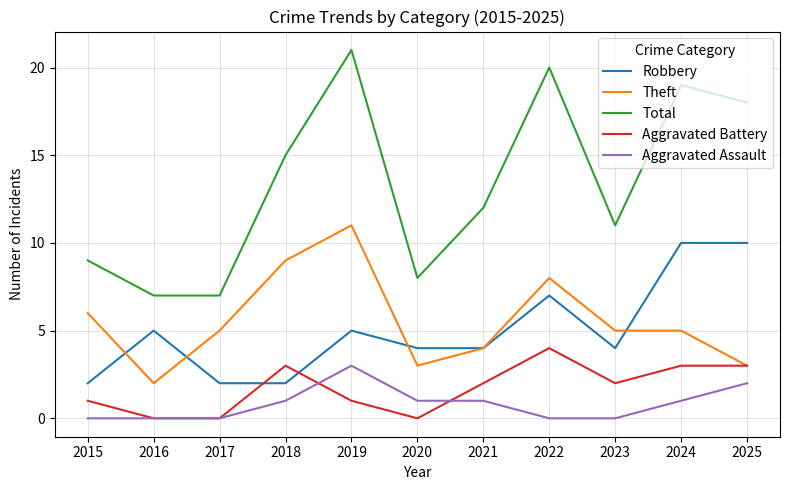

What is the highest value of the Aggravated Assault series?

3